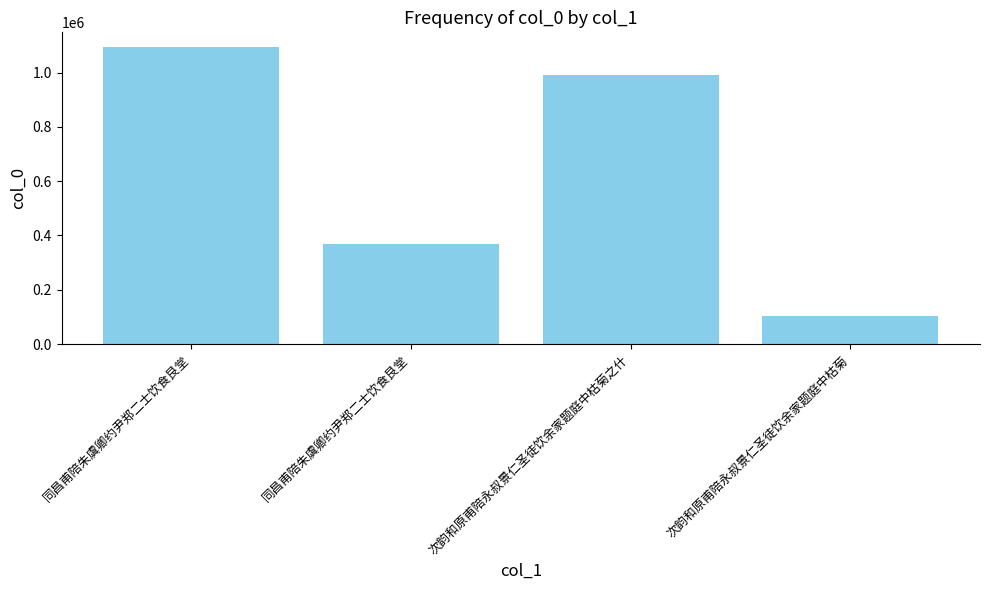

Which category has the highest value across all series?

同昌甫陪朱虞卿约尹郑二士饮食艮堂